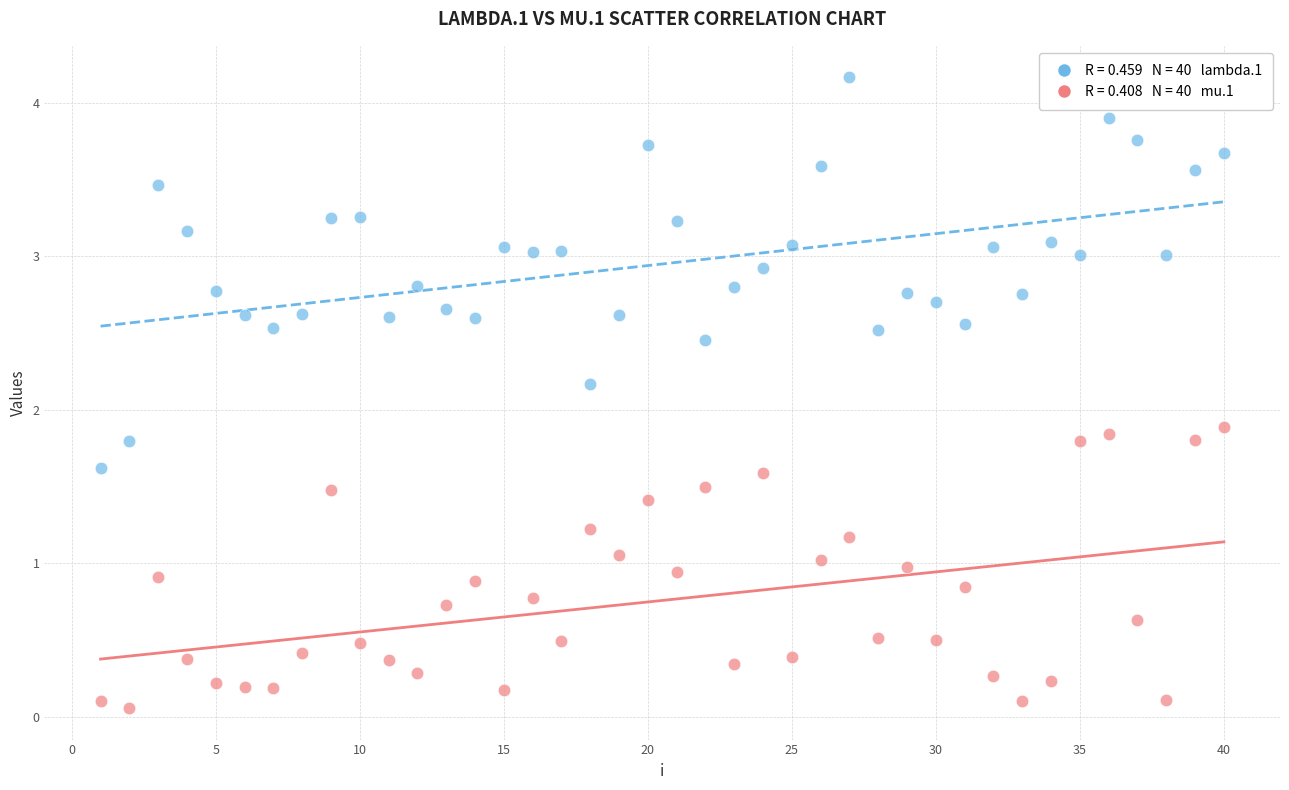

Across all data points, what is the range of X values (max minus min)?

39.0